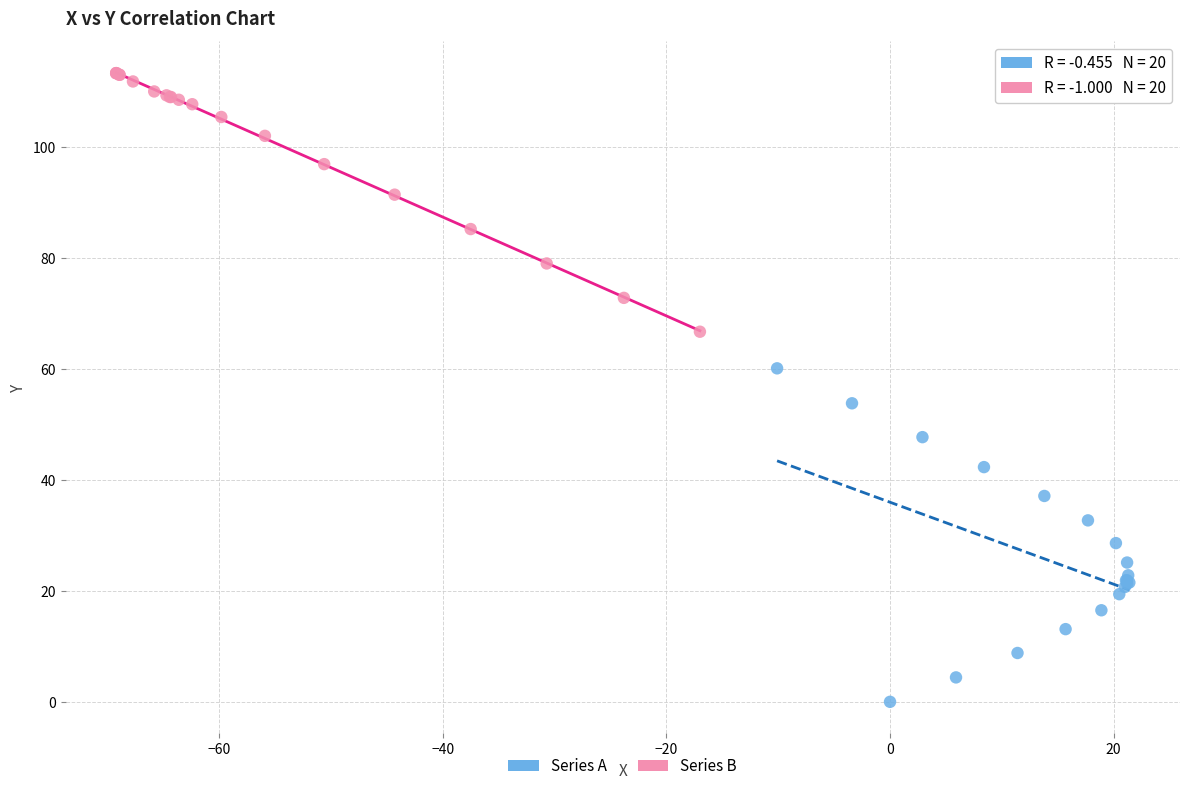

Which series contains the lowest Y value?

Series A